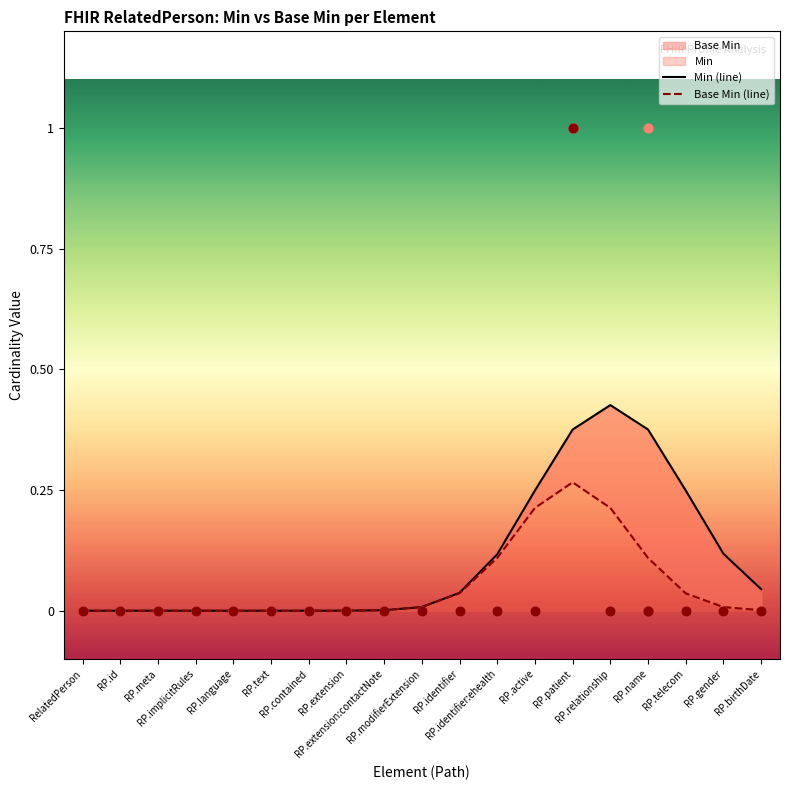

Is the value of Base Min (line) at RP.telecom greater than the value of Min (line) at RP.extension?

Yes